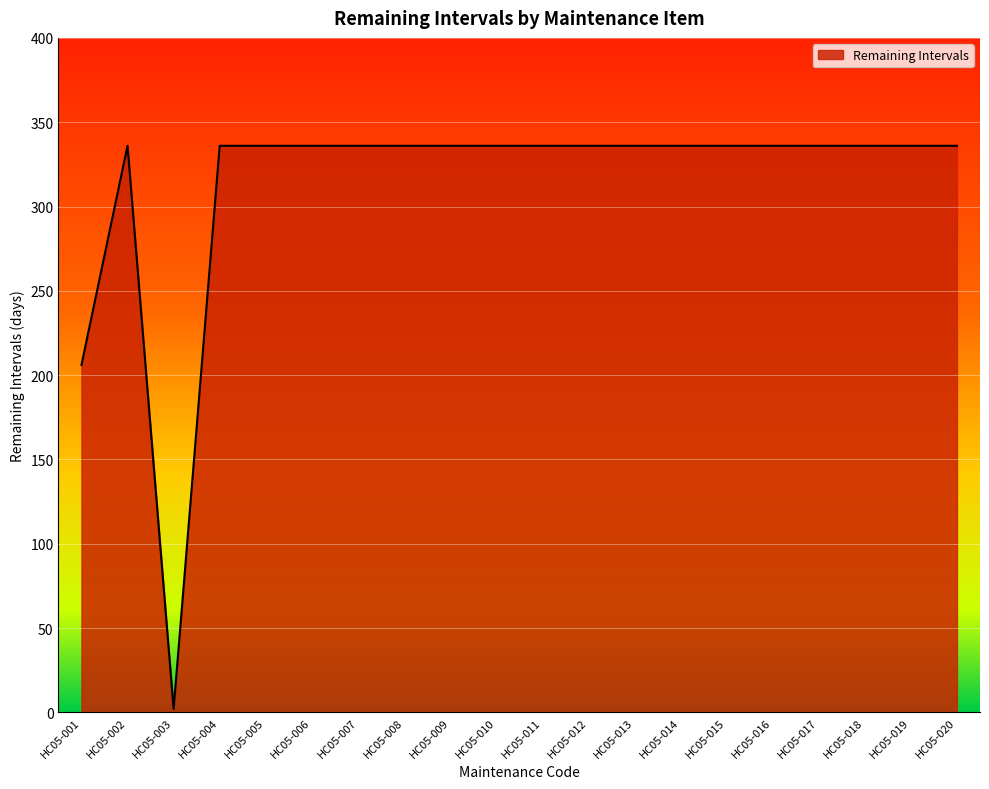

True or false: the data shows 462 at HC05-005.

False